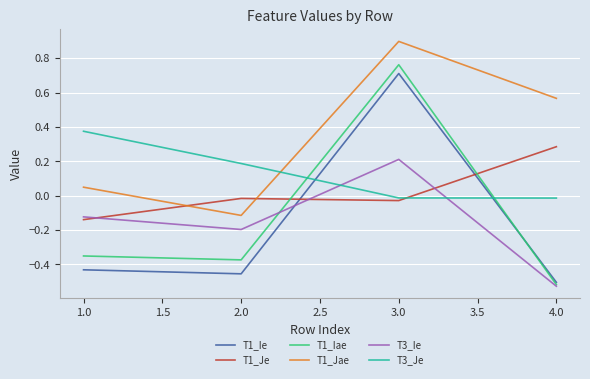

True or false: T1_Je and T1_Ie cross at least once.

True